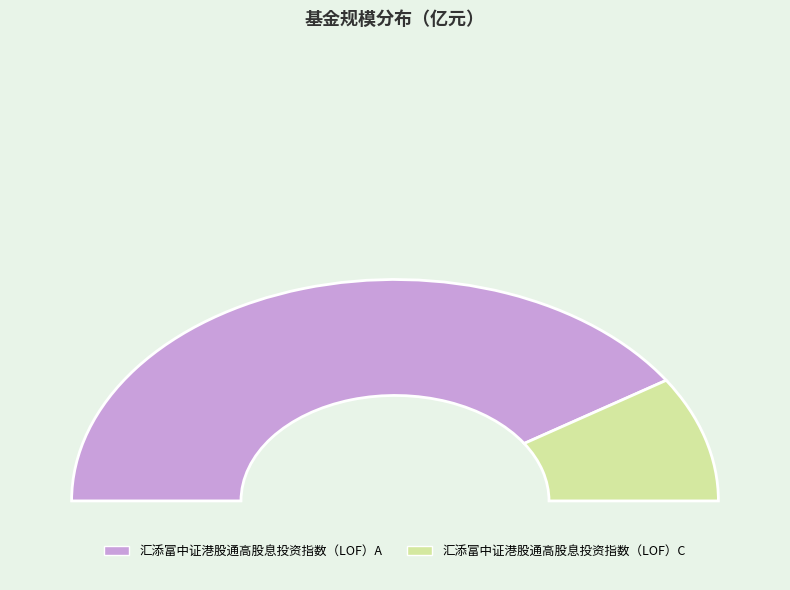

How many slices are in this pie chart?

2